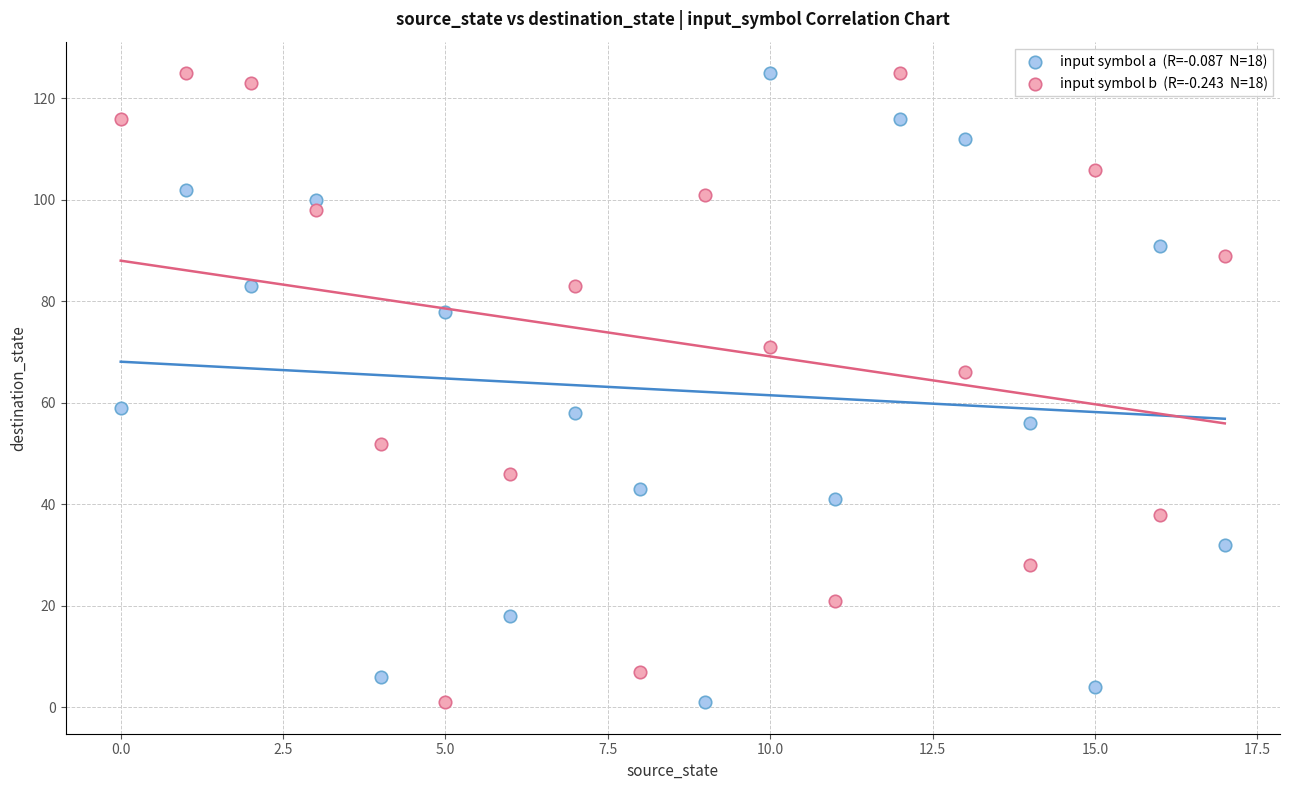

How many points are shown in the scatter plot?

36